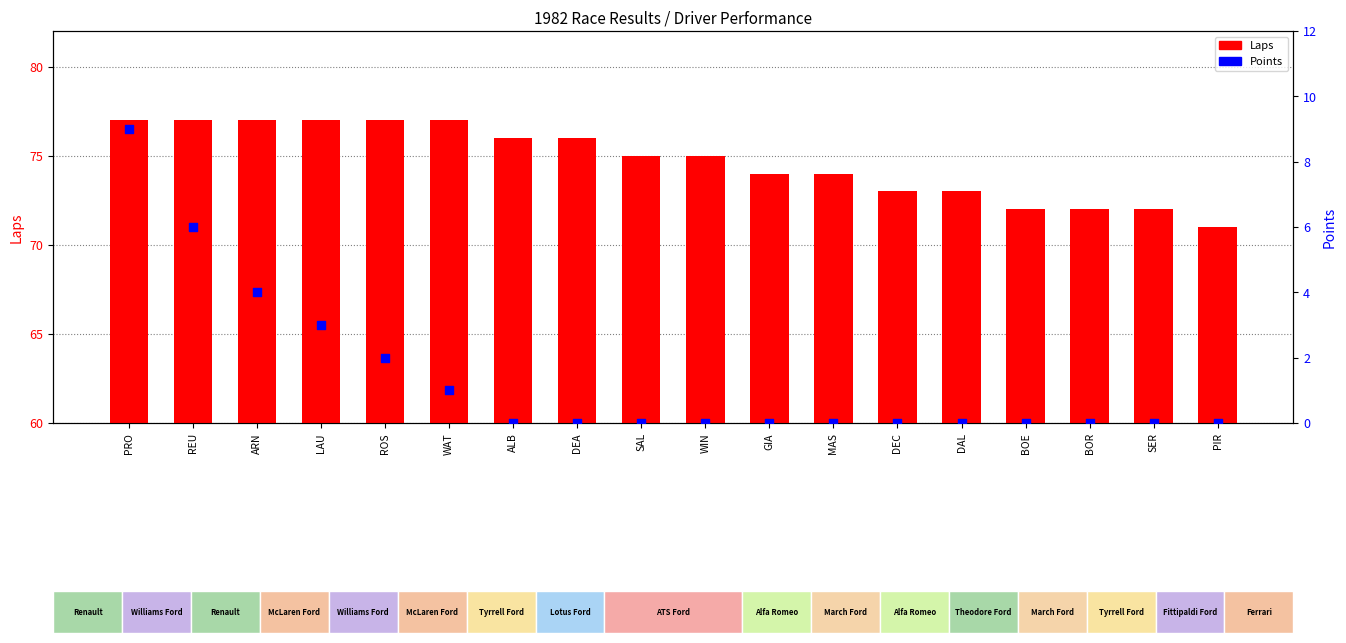

What is the total value across all series at REU?

83